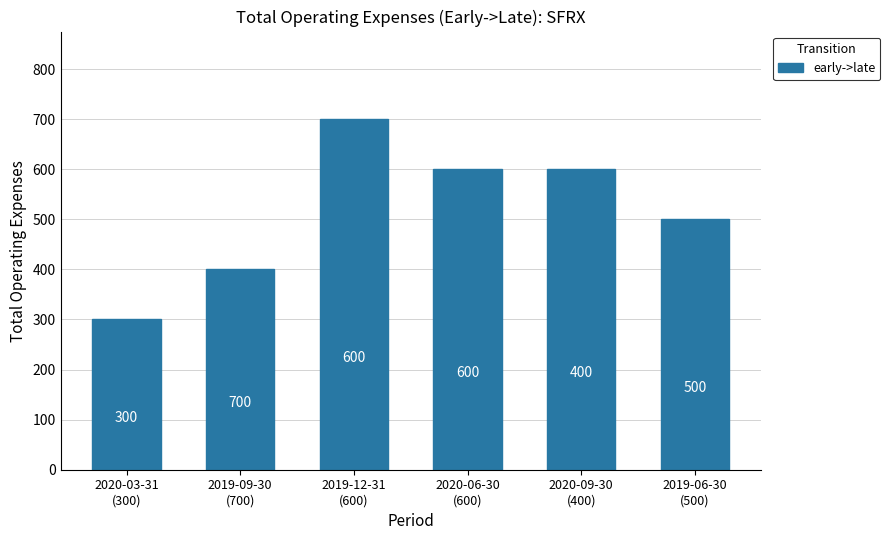

Is it true that the value at 2020-06-30
(600) is 806?

False